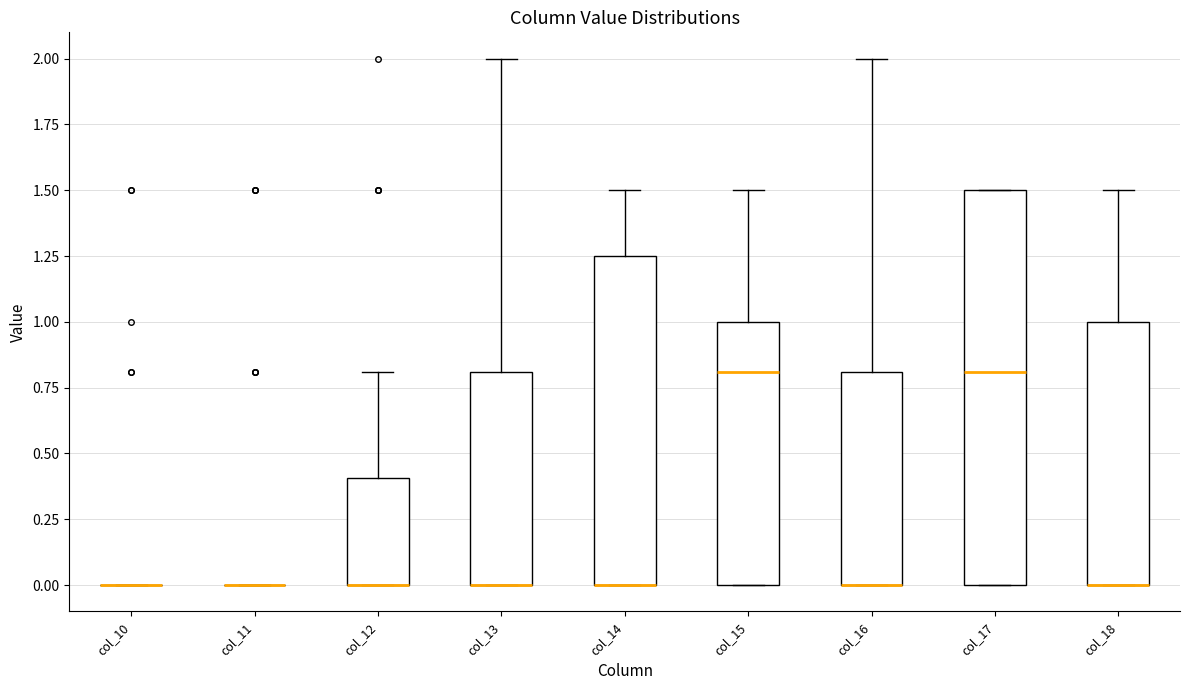

Comparing the boxes themselves (not the whiskers), which one is the tallest?

col_17